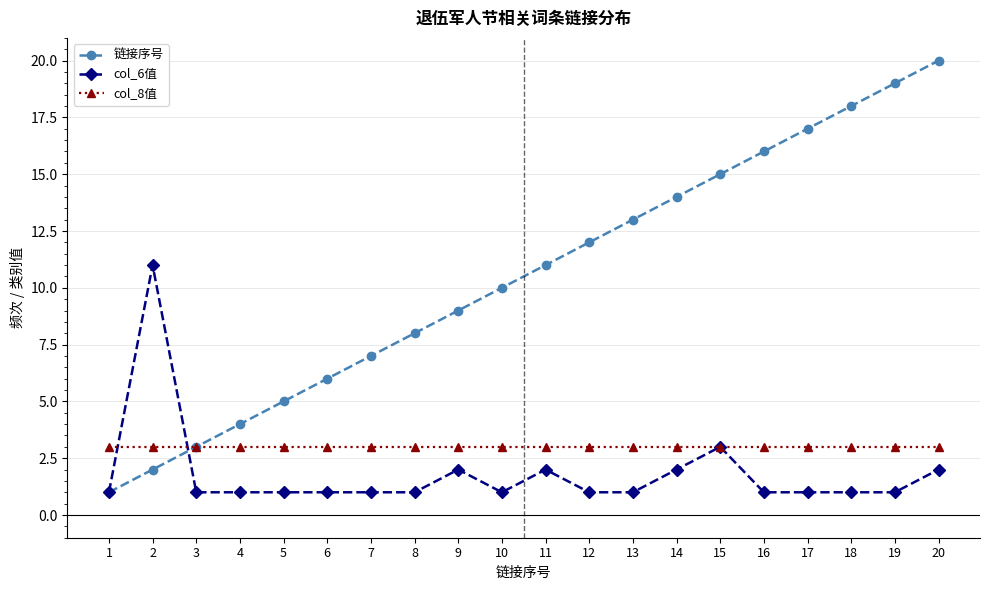

At which category is the sum across all series the highest?

20